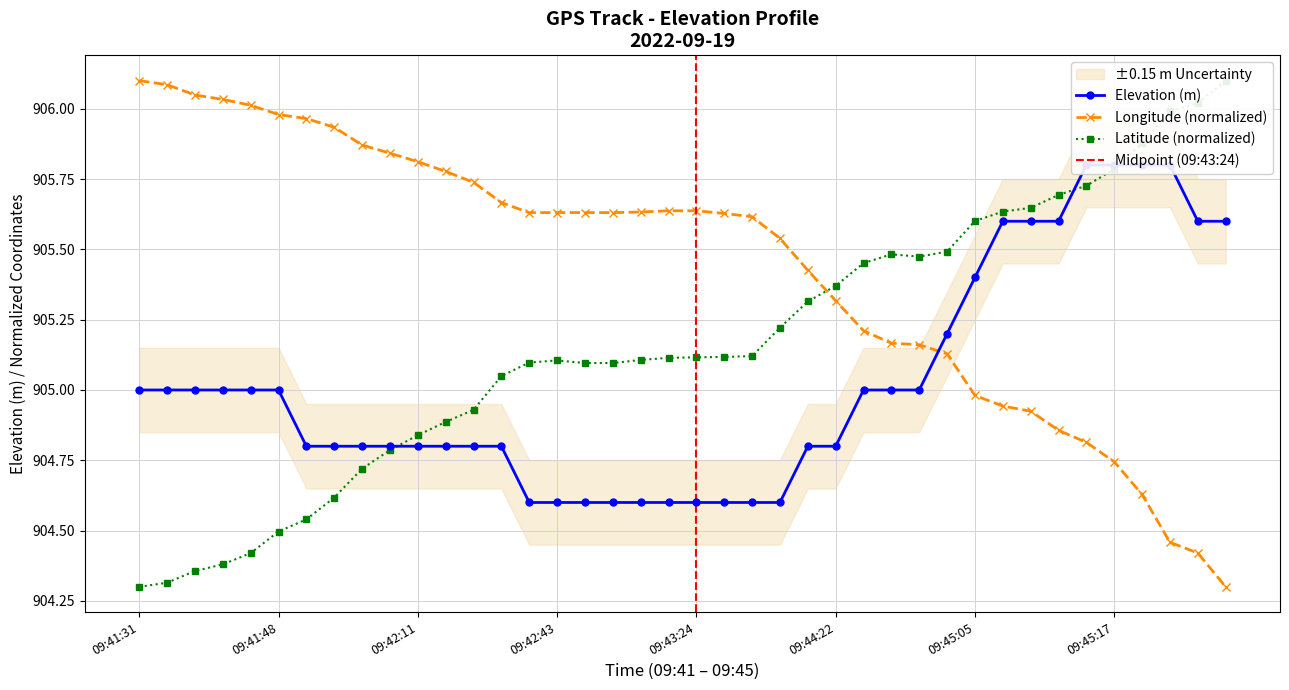

True or false: elevation has a value of 905.6 at 31.

True